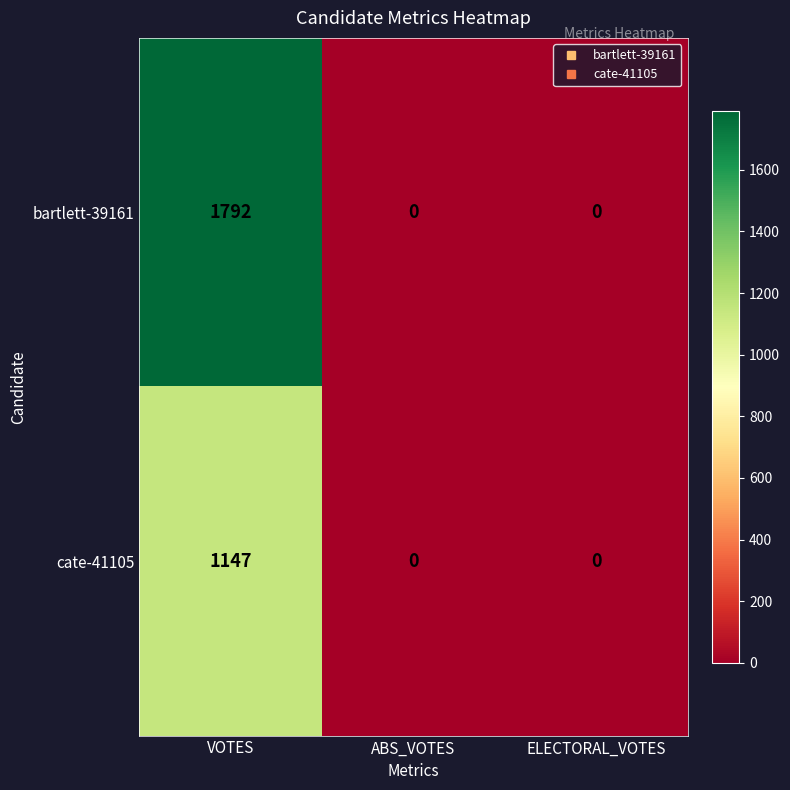

Which series has the largest range (max minus min)?

bartlett-39161